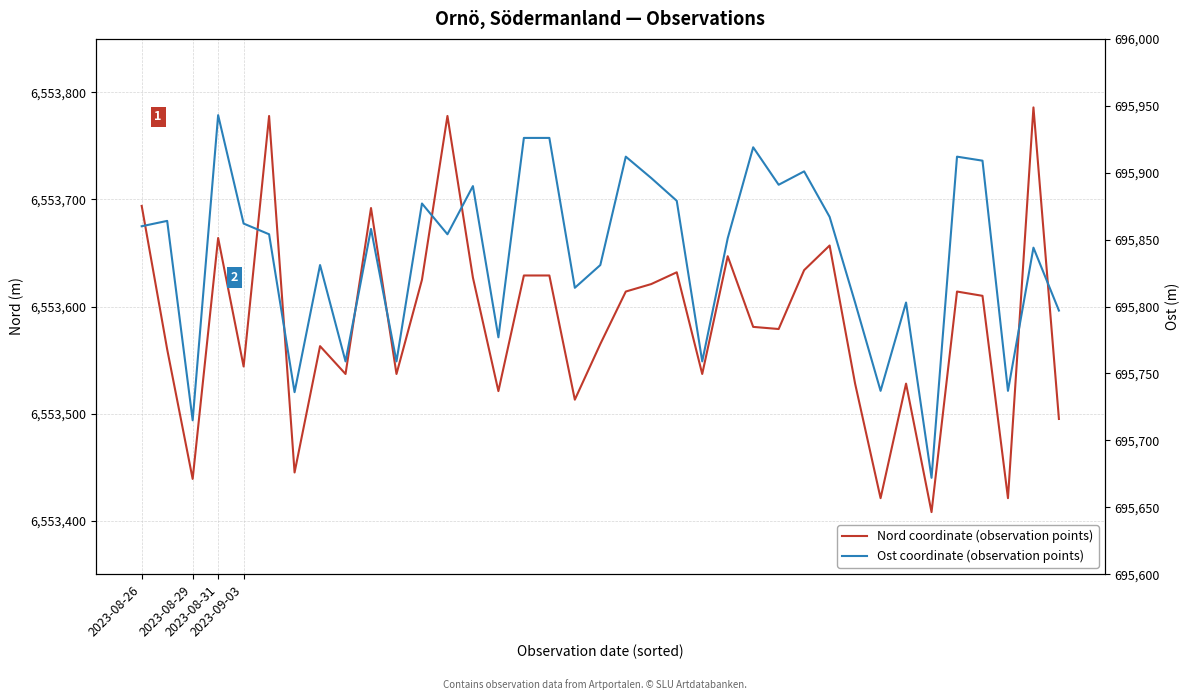

What is the greatest value displayed?

6553786